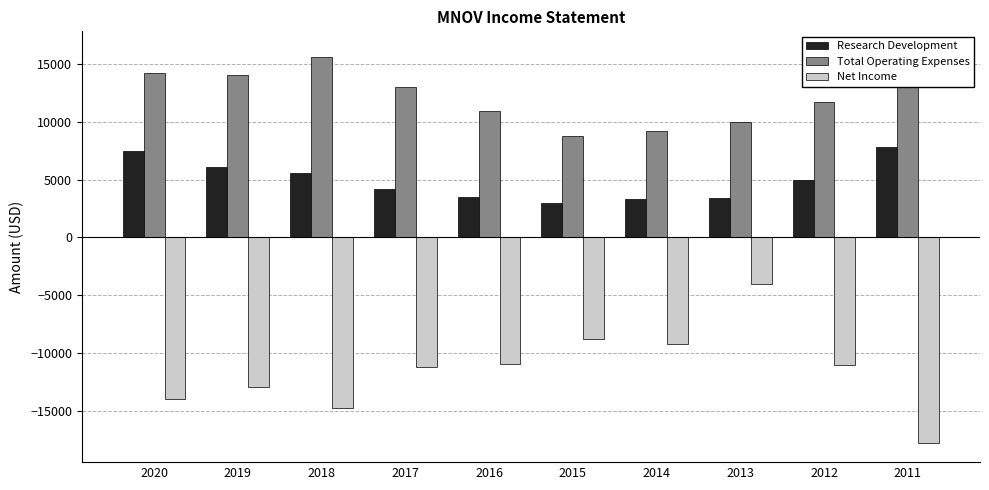

What is the value of the Net Income bar at the 4th from the left?

-11200